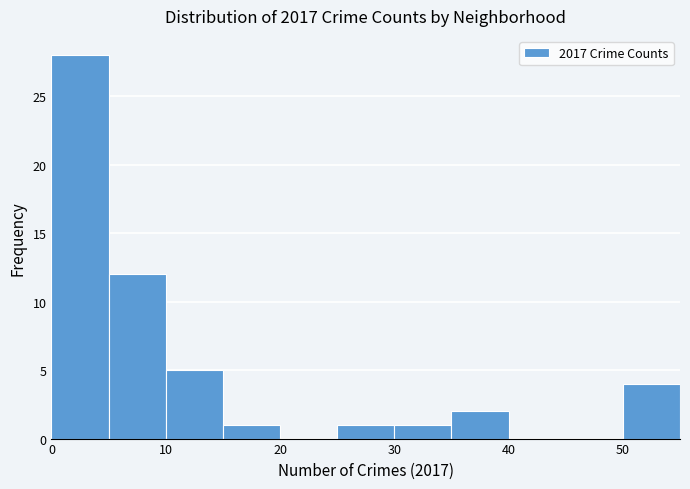

What is the height of the bar covering 50 to 55 on the x-axis? The values are not printed on the chart, so give them approximately, as read against the axis.

4